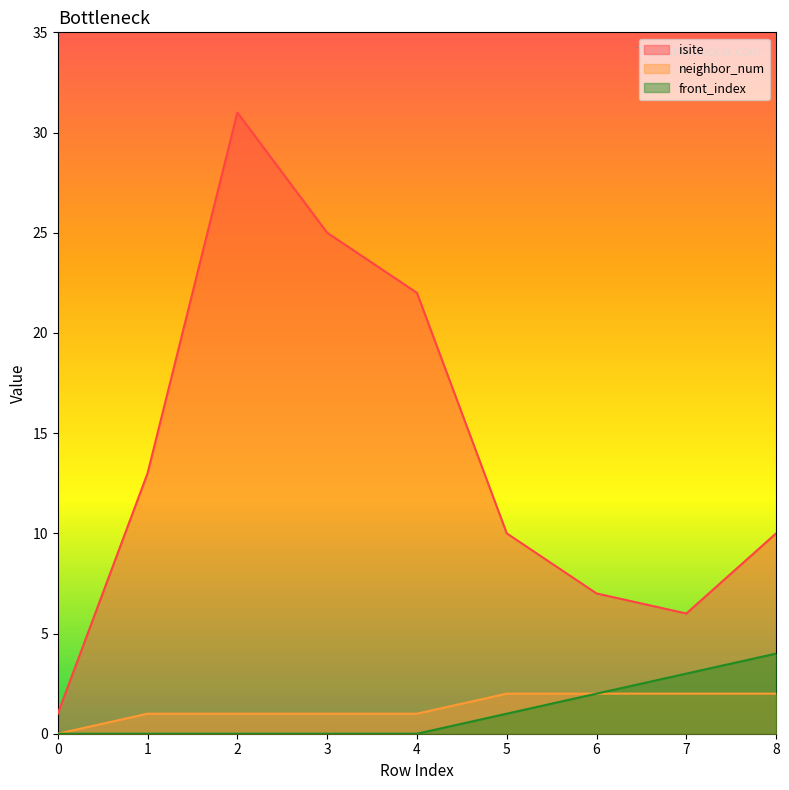

What is the total value across all series at 0?

1